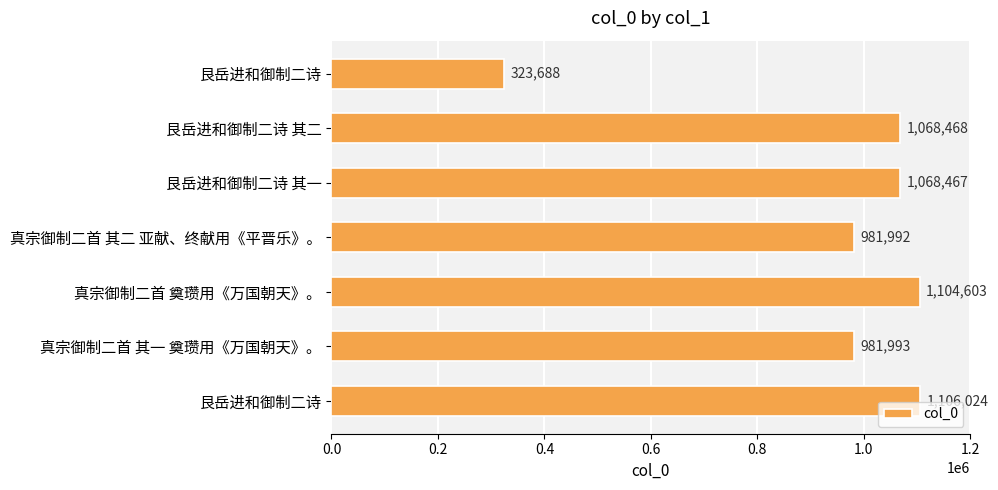

What is the sum of all values?

6635235